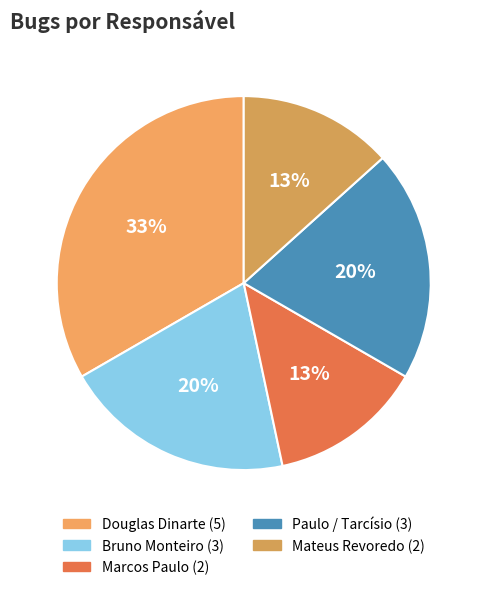

How many slices are in this pie chart?

5